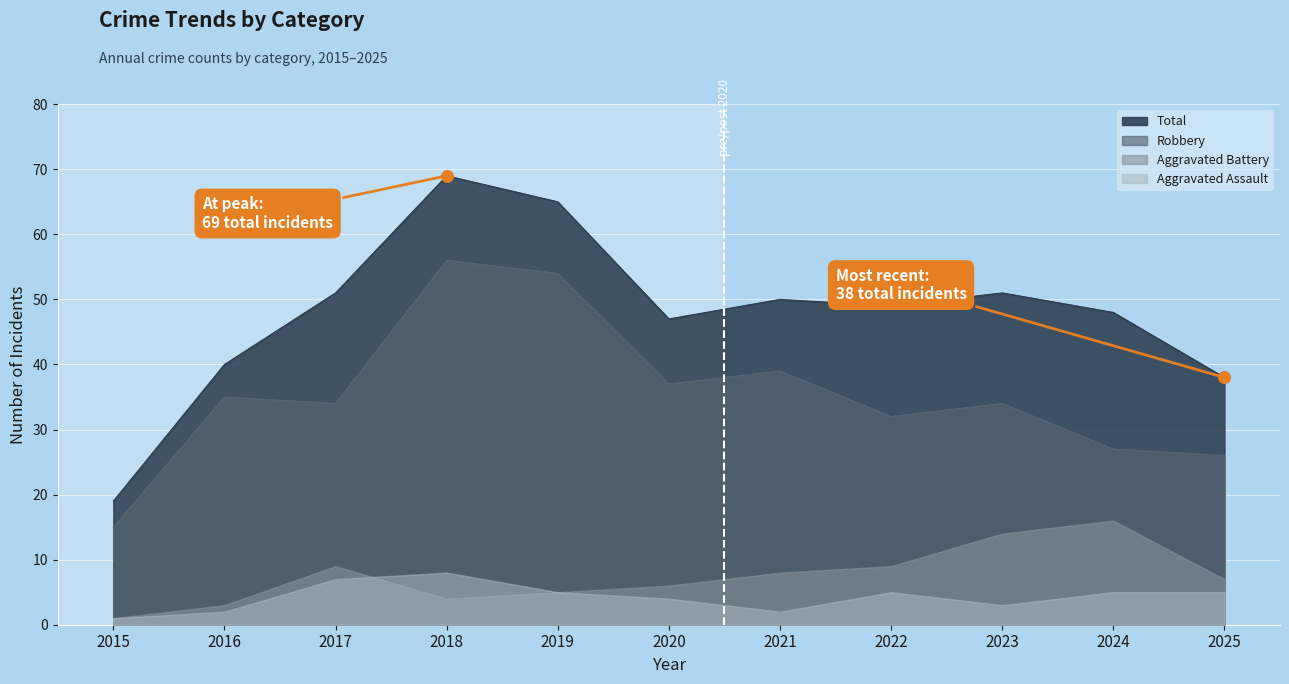

Is the value of Total at 2025 greater than the value of Aggravated Battery at 2023?

Yes